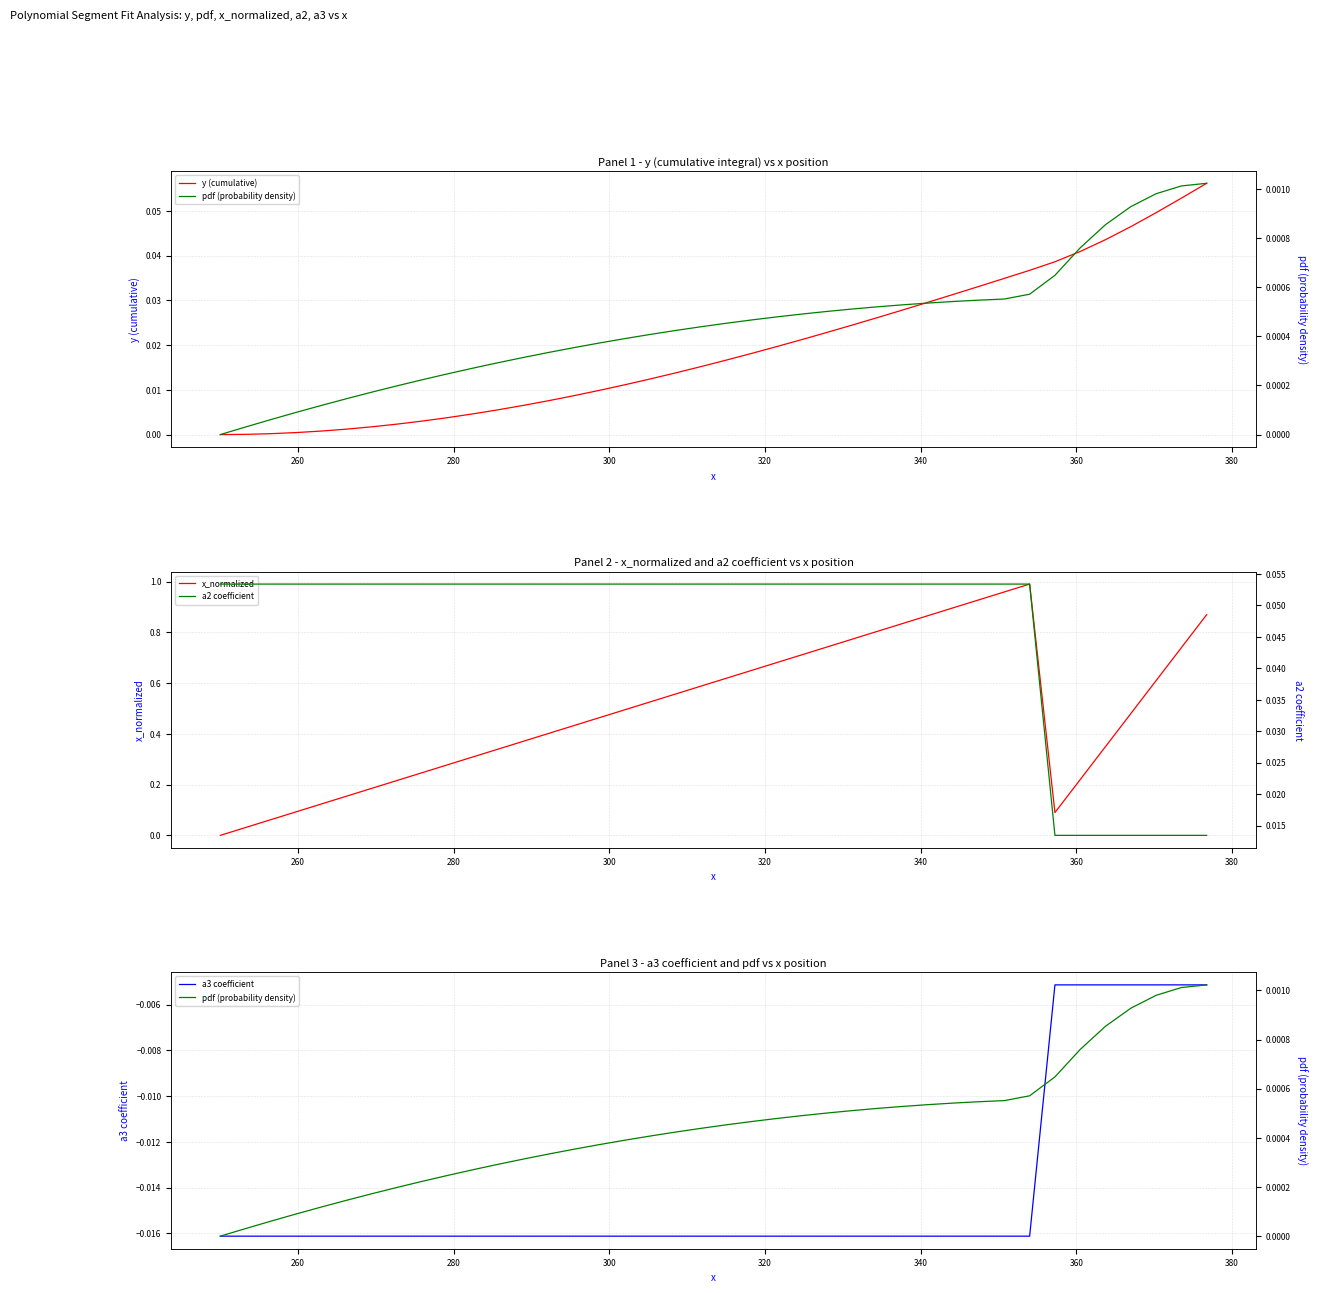

At how many categories does at least one series exceed 0?

40